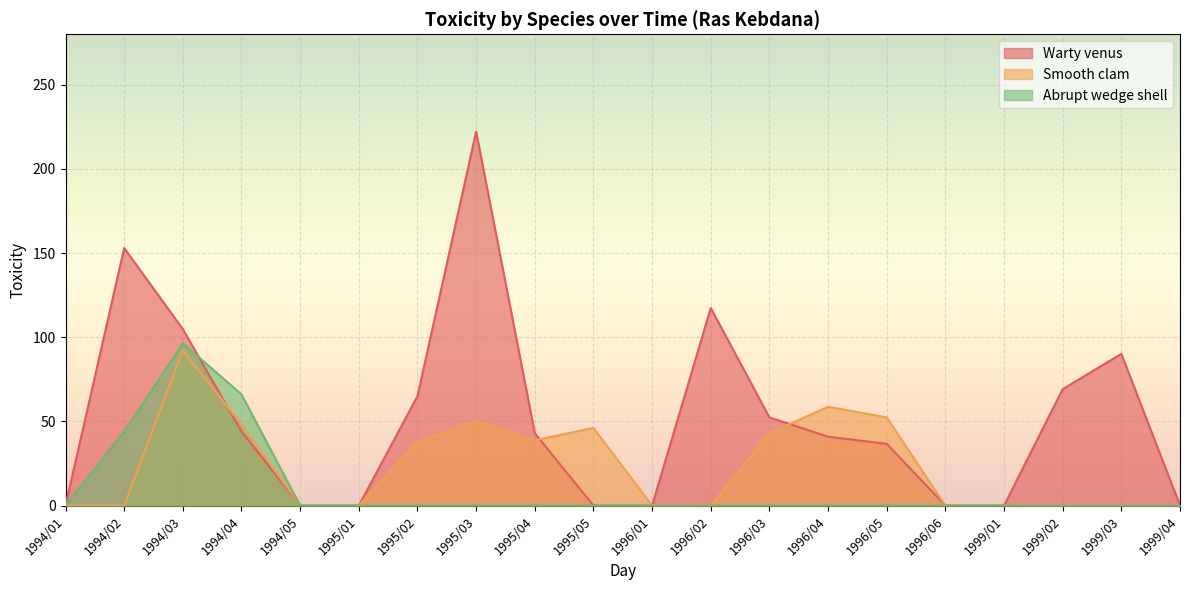

Between 1996/05 and 1995/02, which is larger?

1995/02